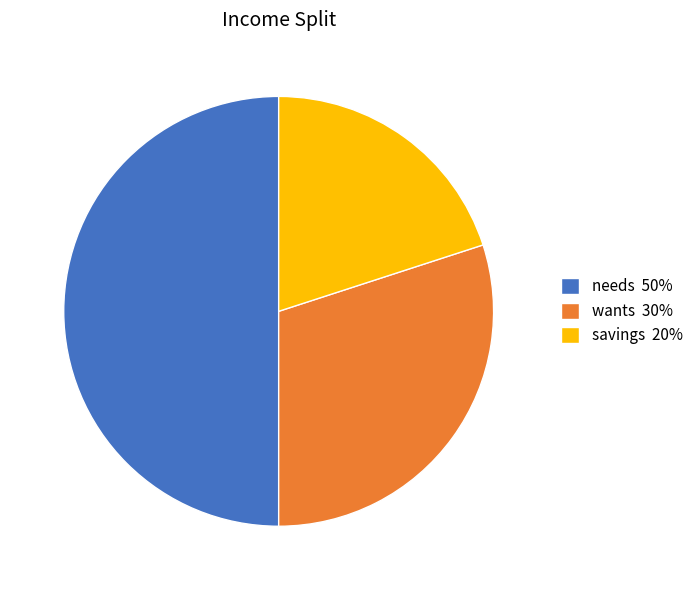

Combined, do needs and savings account for over 50%?

Yes